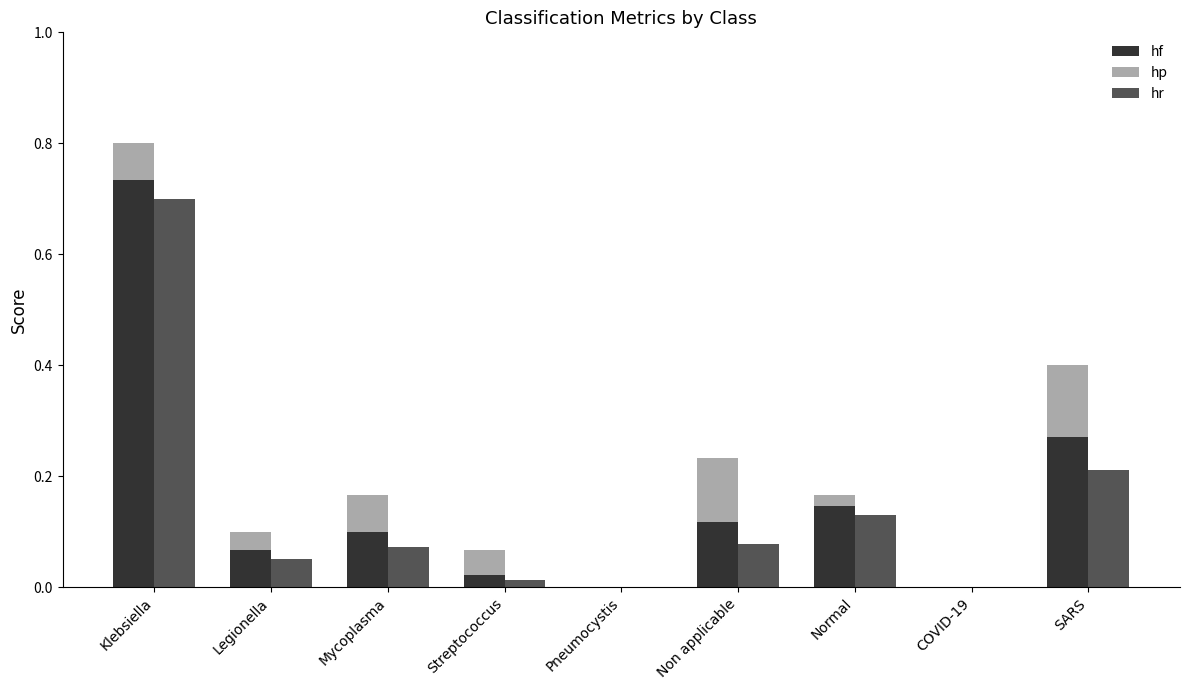

Which series has the largest total across all categories?

hf